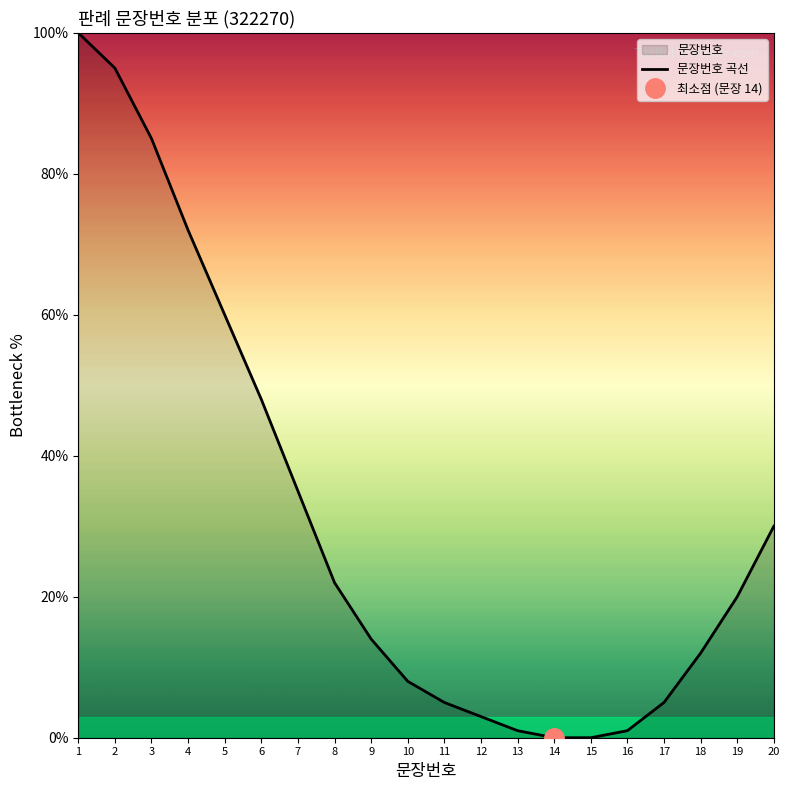

Where is the data nearest to the value 50?

6